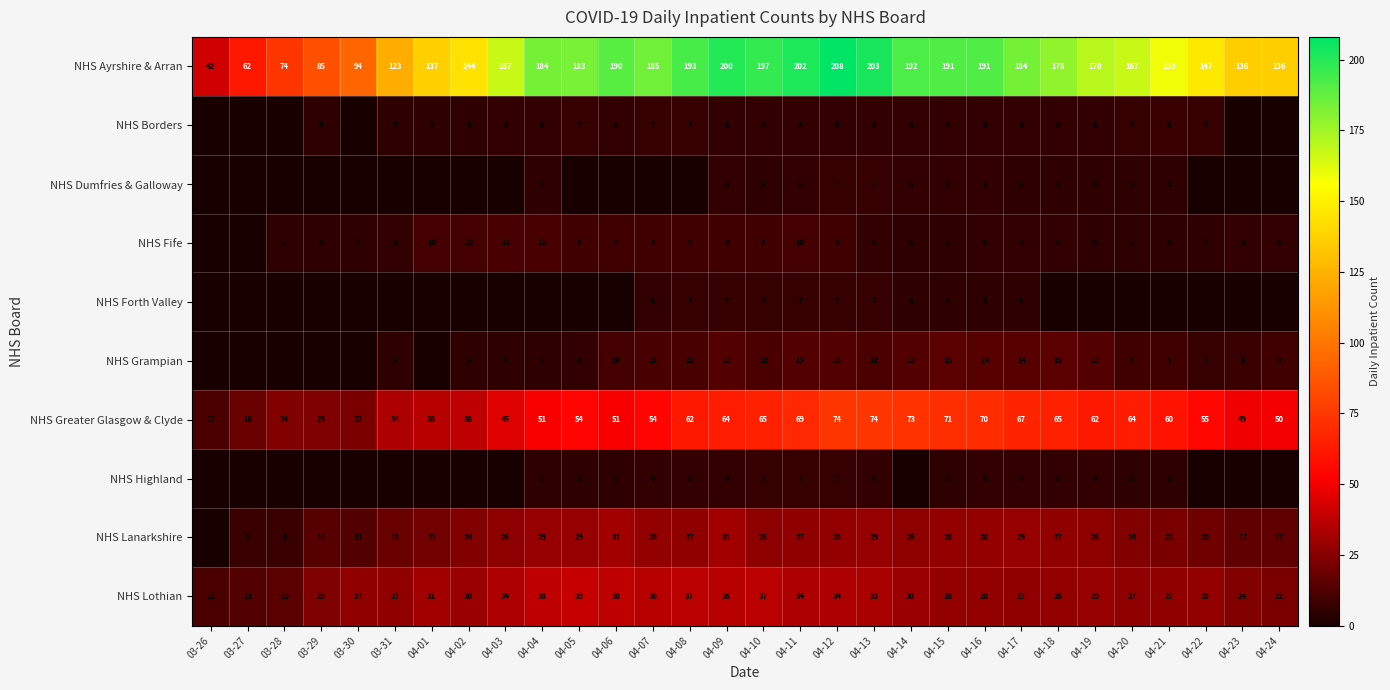

What is the difference between the maximum and minimum values in the NHS Lothian series?

27